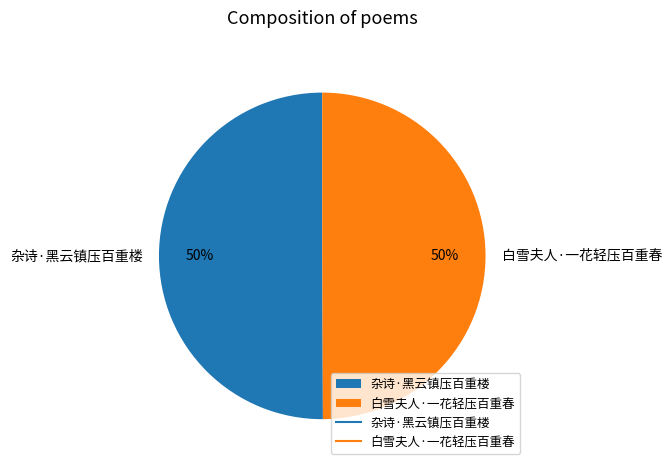

What is the ratio of the value at 杂诗·黑云镇压百重楼 to the value at 白雪夫人·一花轻压百重春?

1.0